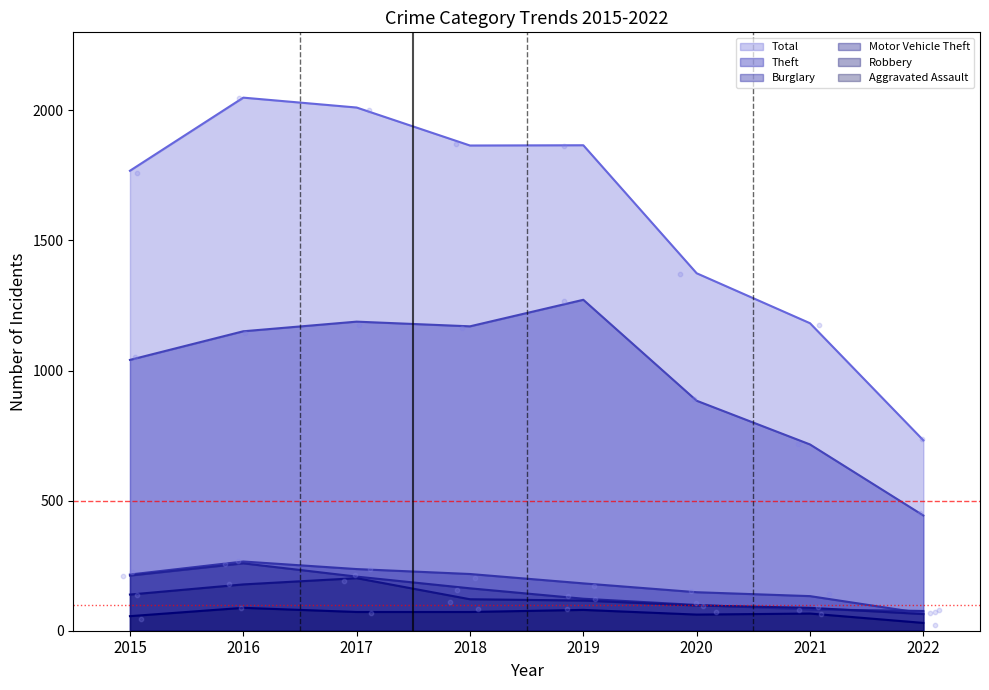

Which series has the widest spread of Y values?

Total